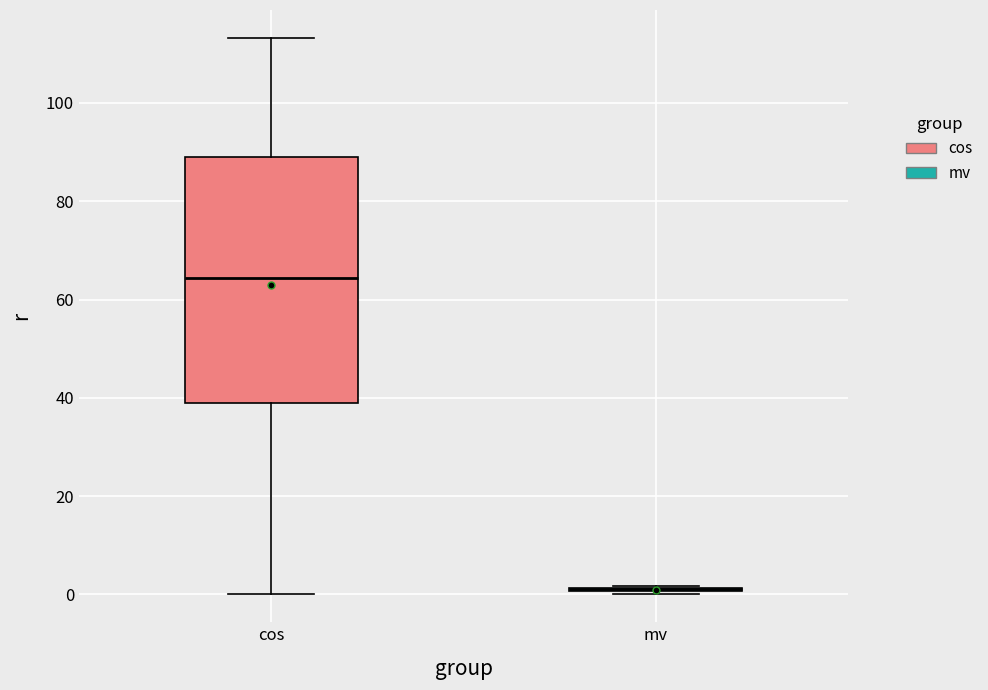

Reading left to right, read every box against the y-axis: the position of its median line, the range the box covers, and the ends of its whiskers. The values are not printed on the chart, so give them approximately, as read against the axis.

cos: median 64, box 38 to 90, whiskers 0 to 114
mv: box collapsed to a line at 2, whiskers 0 to 2